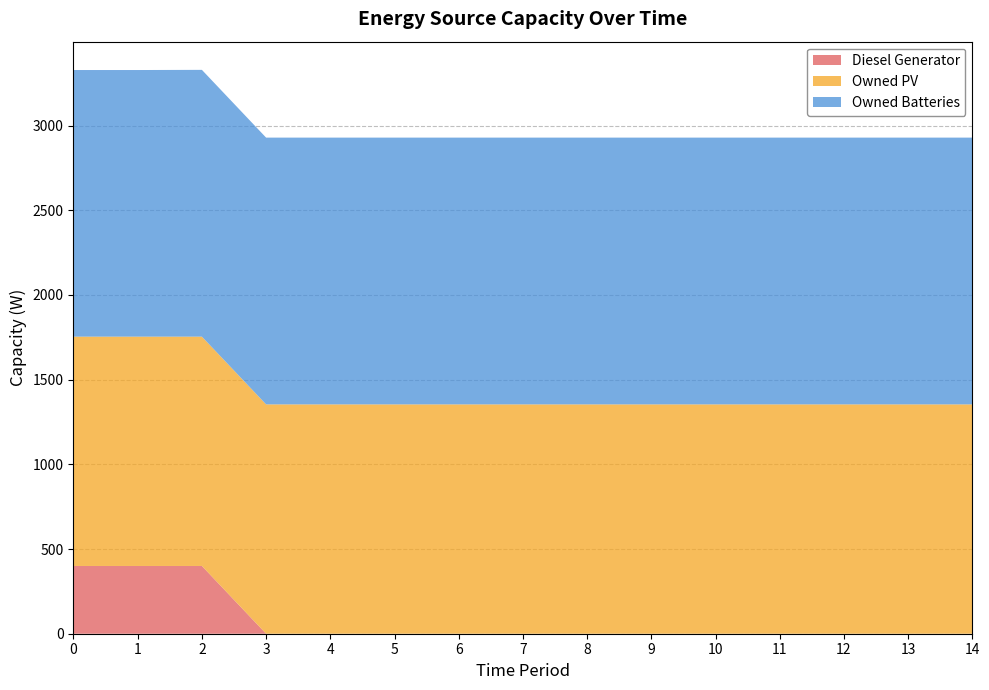

Reading left to right, transcribe all the data shown in this chart.

Diesel Generator: 400	400	400	0	0	0	0	0	0	0	0	0	0	0	0
Owned PV: 1354	1354	1354	1354	1354	1354	1354	1354	1354	1354	1354	1354	1354	1354	1354
Owned Batteries: 1574	1574	1575	1575	1575	1575	1575	1575	1575	1575	1575	1575	1575	1575	1575